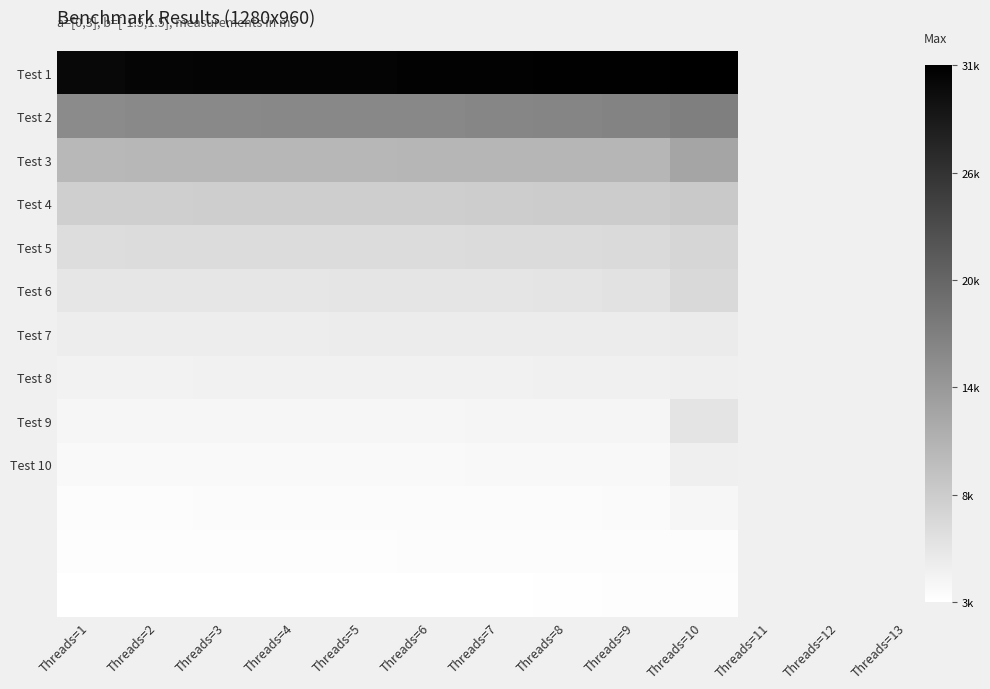

What is the spread (max minus min) of values at Threads=3?

28016